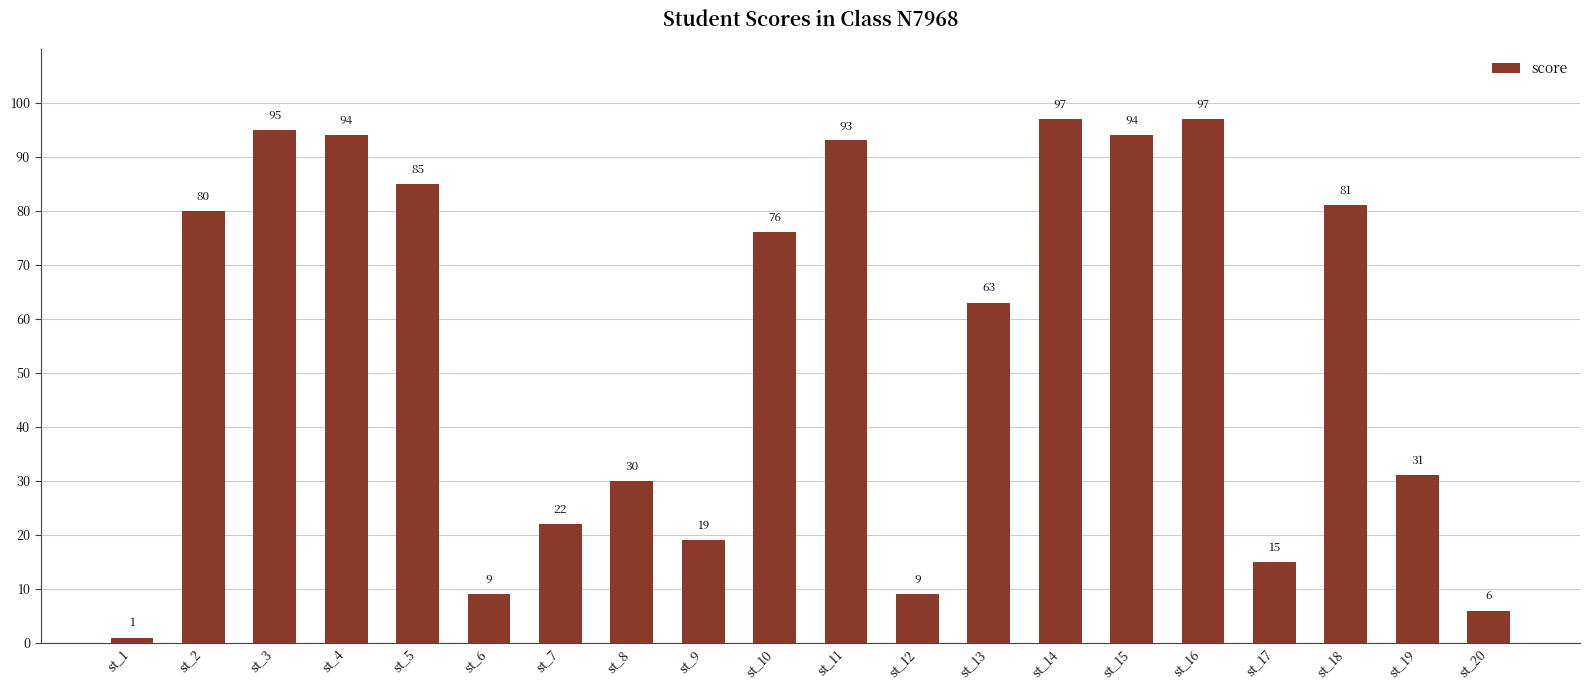

What is the value of the 4th bar from the left?

94